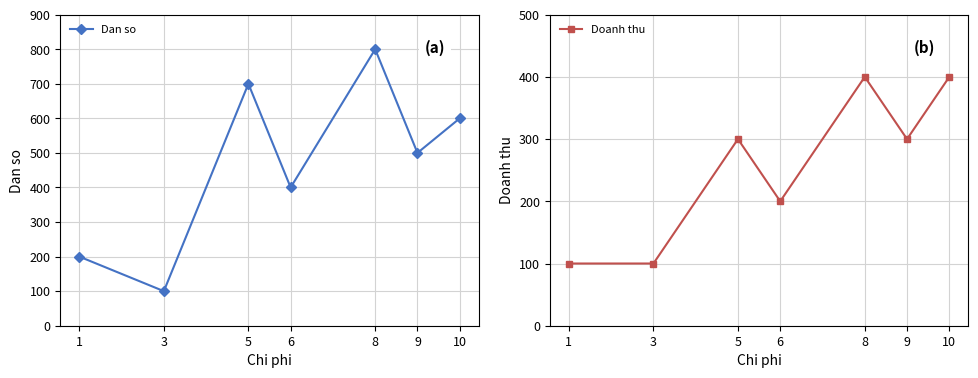

What is the value of the Doanh thu point at the 6th from the left?

300